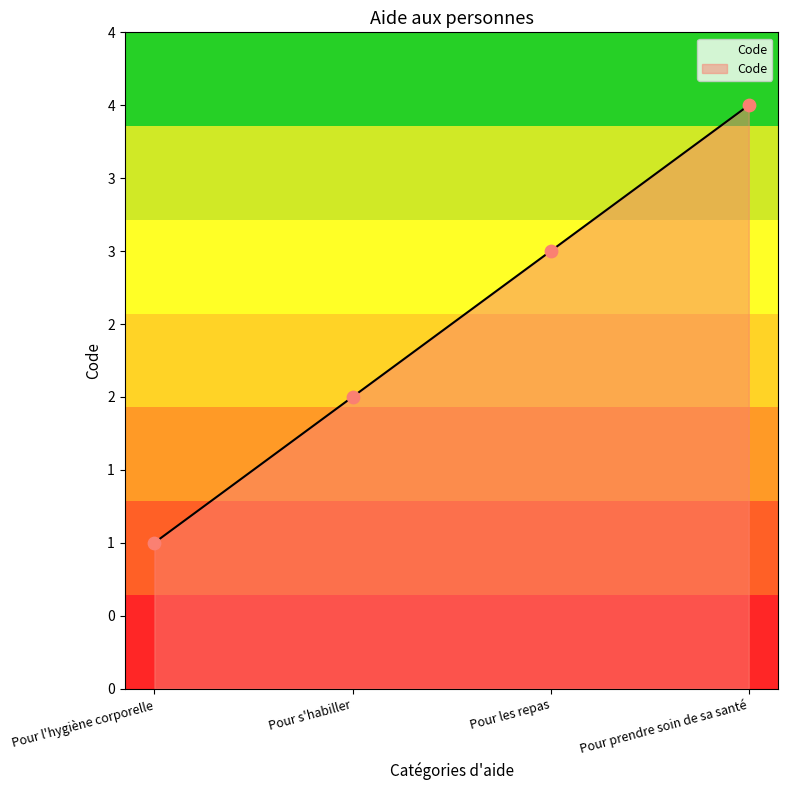

Does the chart have visible grid lines?

No